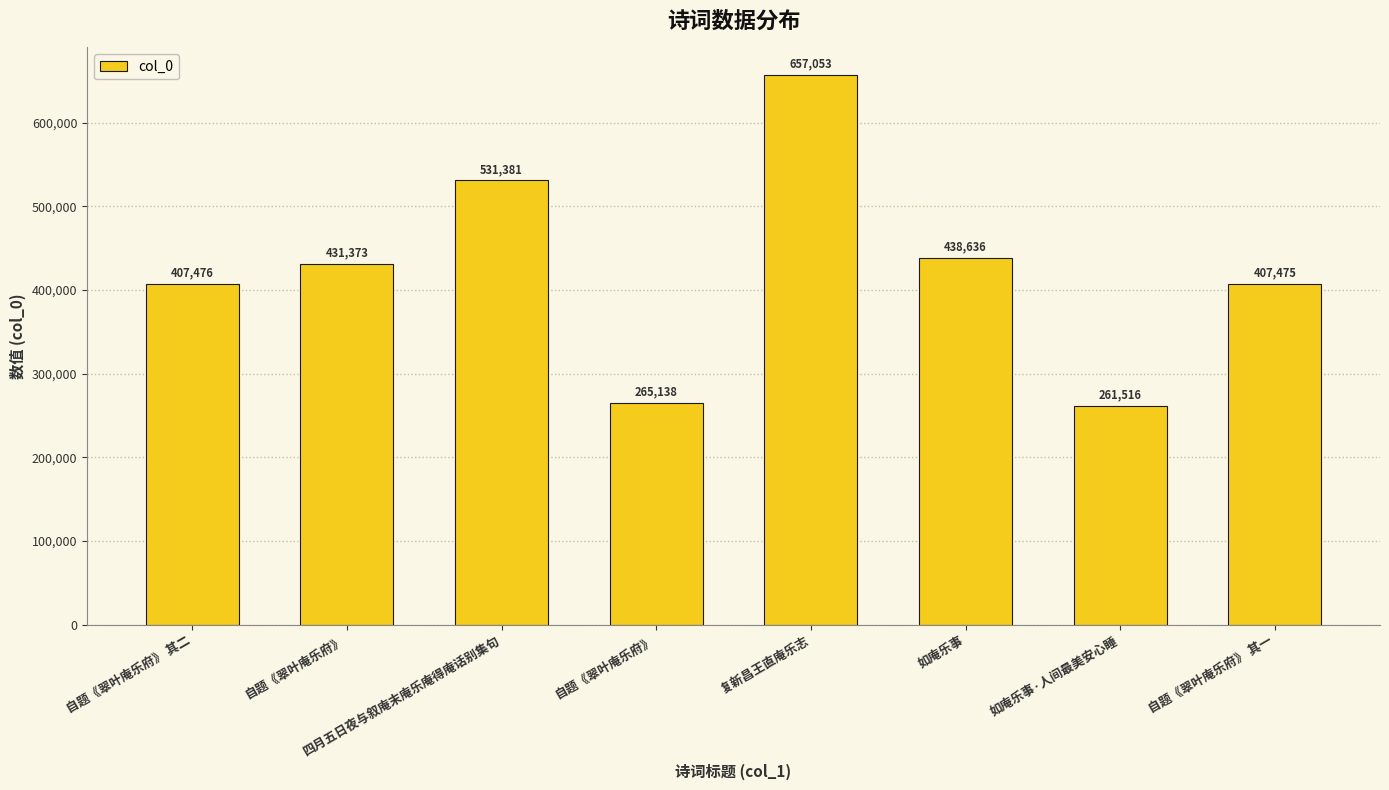

Which label corresponds to the largest value in the chart?

复新昌王直庵乐志